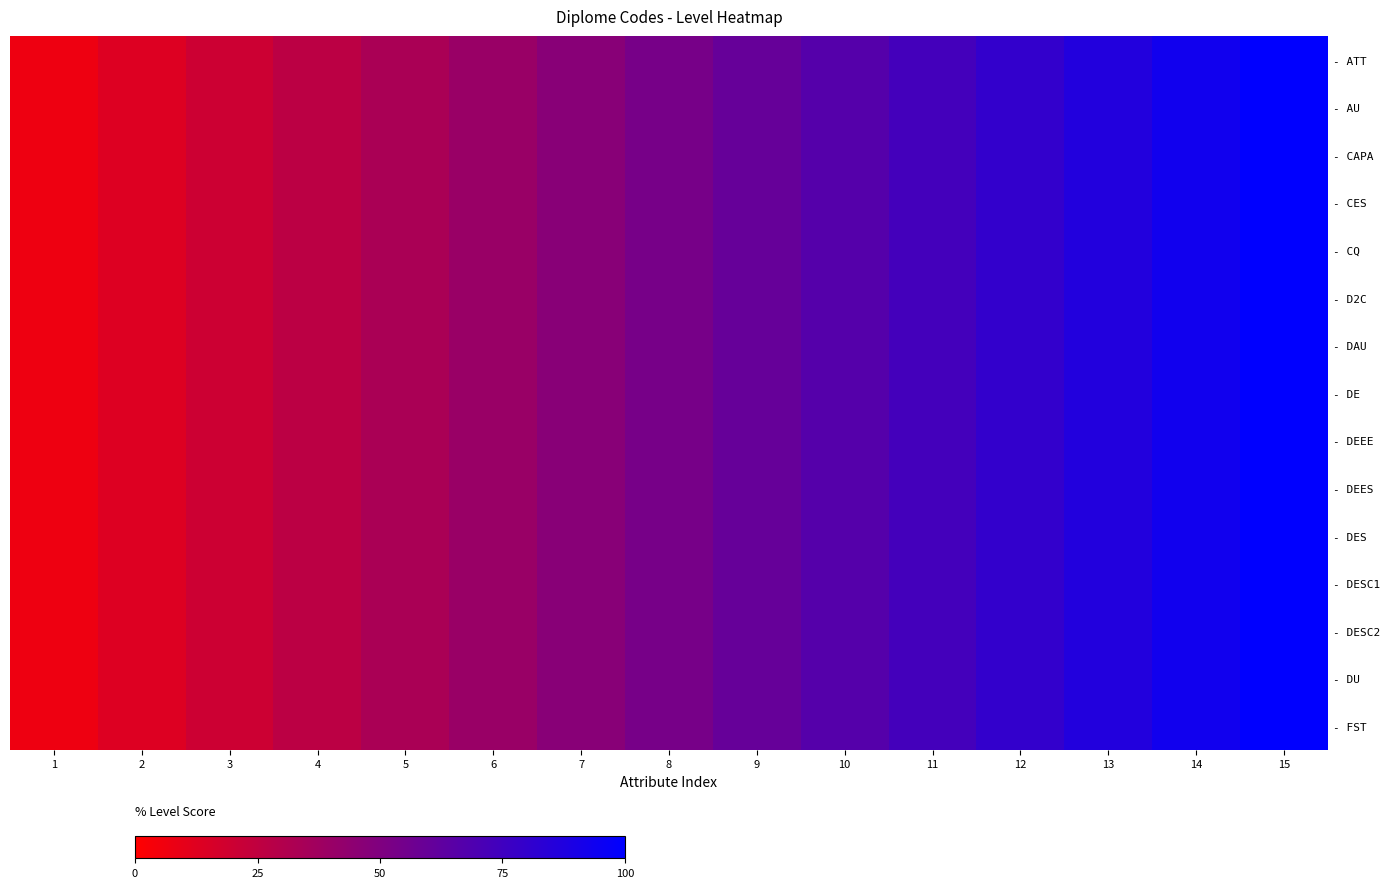

What is the total value across all series at 13?

1300.0